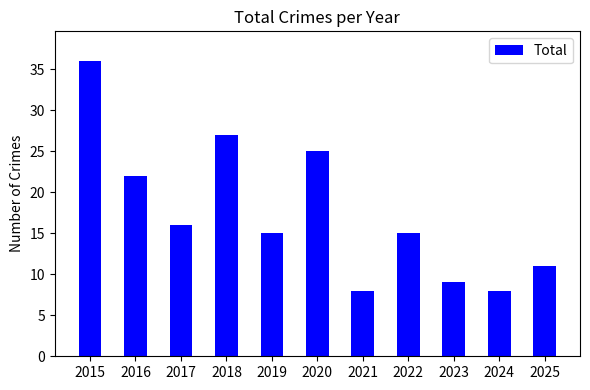

Is it true that the value at 2020 is 25?

True